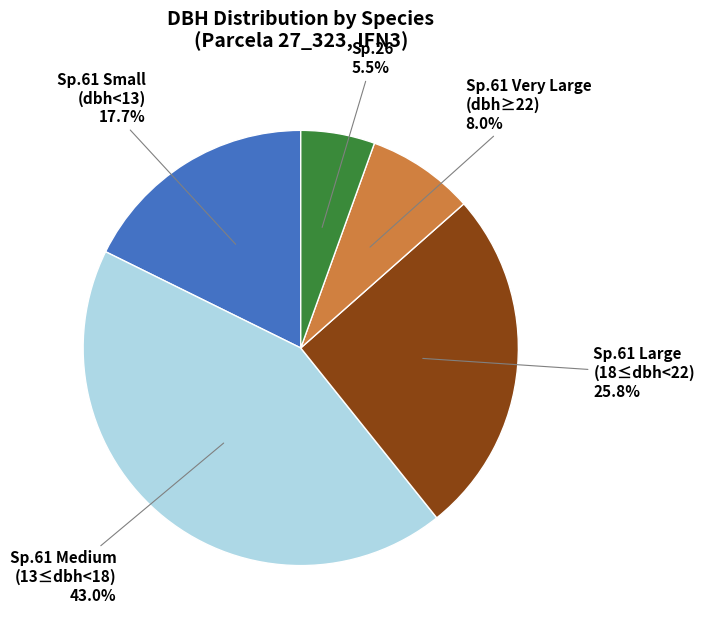

Is there a majority slice in this chart?

No